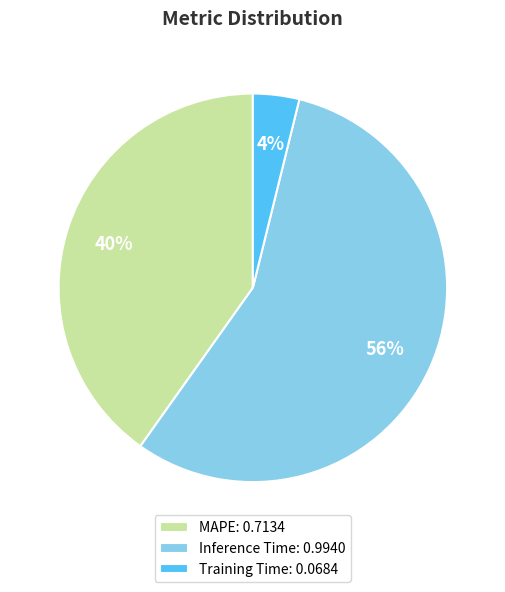

What is the smallest slice in the pie chart?

Training Time